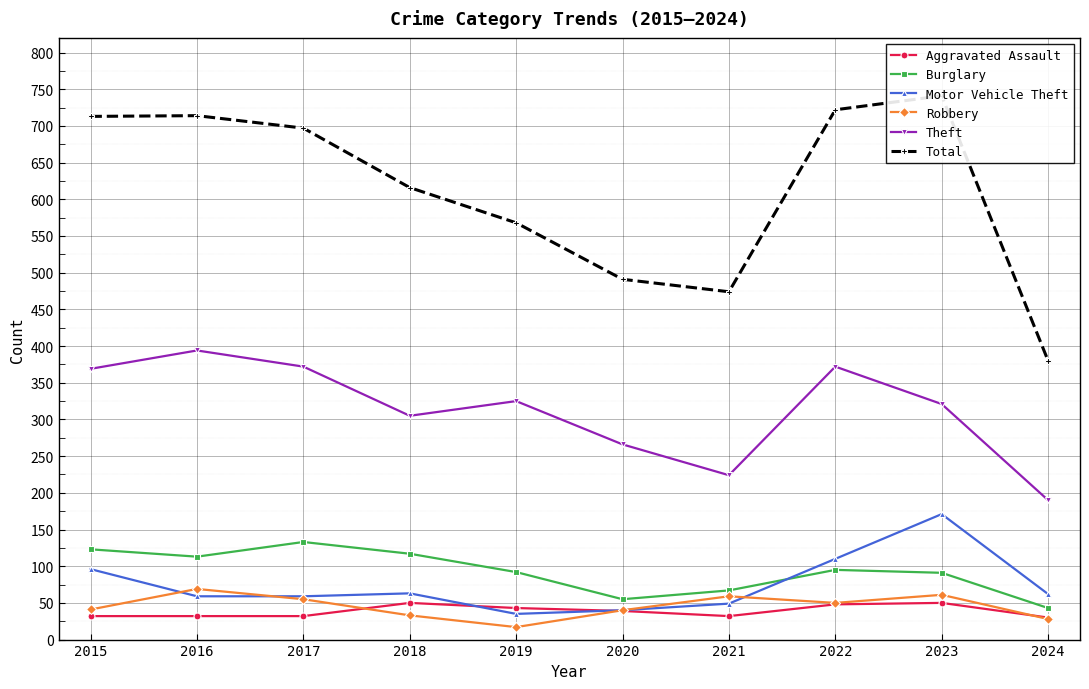

What is the sum of the Motor Vehicle Theft values at 2023 and 2024?

233